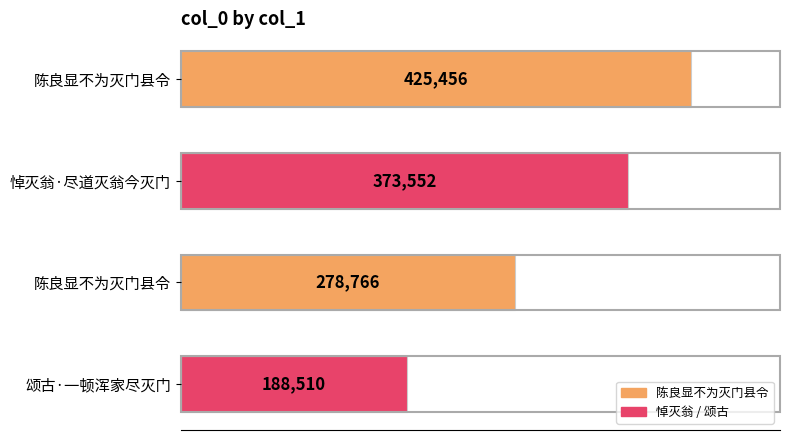

How many bars are there in total?

4